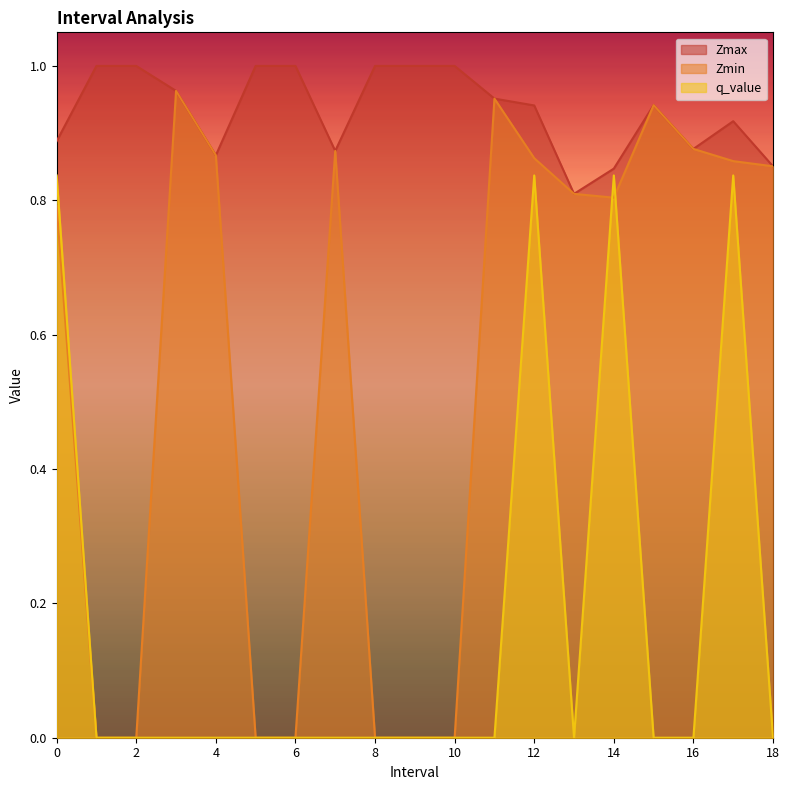

Reading left to right, list all the values displayed in this chart.

Zmax: 0.0=0.9	1.0=1.0	2.0=1.0	3.0=1.0	4.0=0.9	5.0=1.0	6.0=1.0	7.0=0.9	8.0=1.0	9.0=1.0	10.0=1.0	11.0=1.0	12.0=0.9	13.0=0.8	14.0=0.8	15.0=0.9	16.0=0.9	17.0=0.9	18.0=0.9
Zmin: 0.0=0.8	1.0=0.0	2.0=0.0	3.0=1.0	4.0=0.9	5.0=0.0	6.0=0.0	7.0=0.9	8.0=0.0	9.0=0.0	10.0=0.0	11.0=1.0	12.0=0.9	13.0=0.8	14.0=0.8	15.0=0.9	16.0=0.9	17.0=0.9	18.0=0.9
q_value: 0.0=0.8	1.0=0.0	2.0=0.0	3.0=0.0	4.0=0.0	5.0=0.0	6.0=0.0	7.0=0.0	8.0=0.0	9.0=0.0	10.0=0.0	11.0=0.0	12.0=0.8	13.0=0.0	14.0=0.8	15.0=0.0	16.0=0.0	17.0=0.8	18.0=0.0